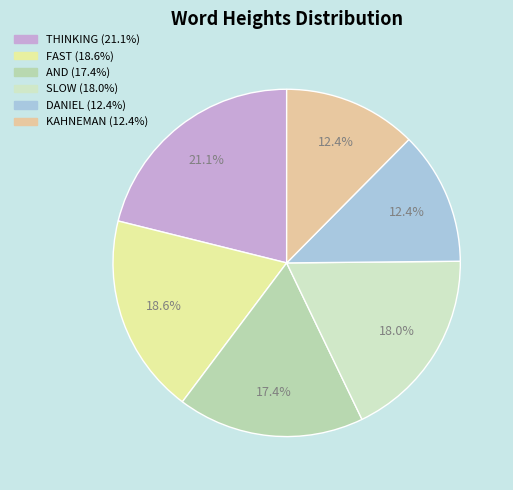

What is the smallest slice in the pie chart?

DANIEL